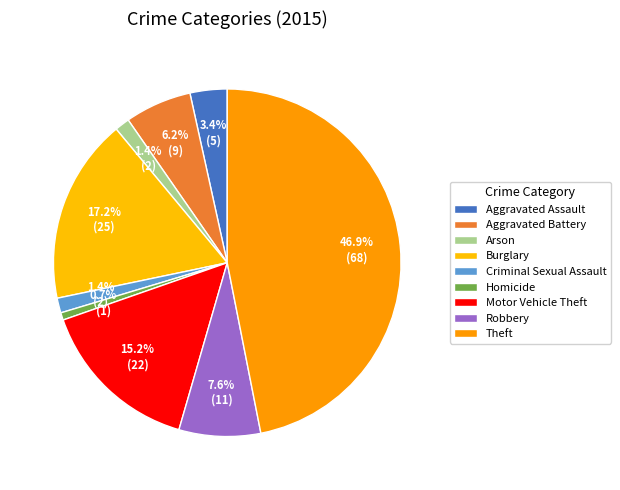

Rank the categories by value from highest to lowest.

Theft, Burglary, Motor Vehicle Theft, Robbery, Aggravated Battery, Aggravated Assault, Arson, Criminal Sexual Assault, Homicide